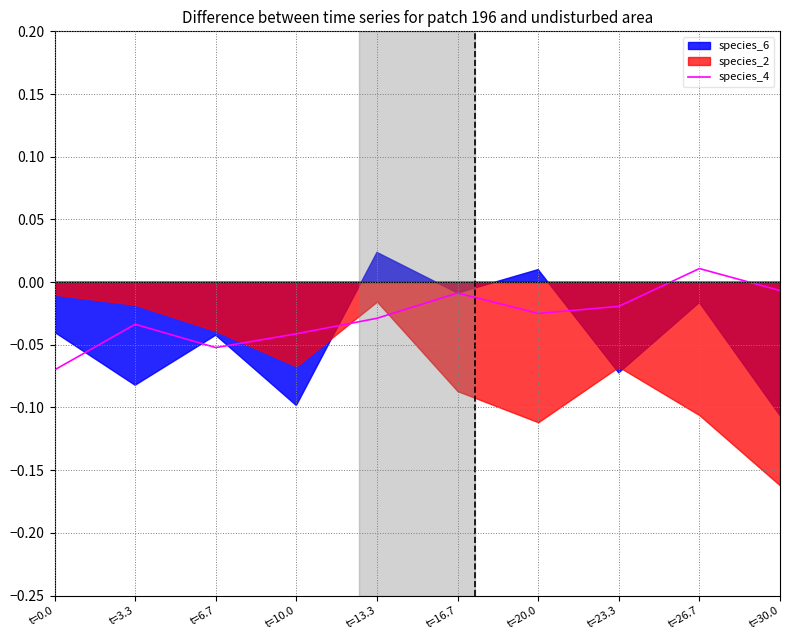

Is it true that the value at t=16.7 is -0.0?

False